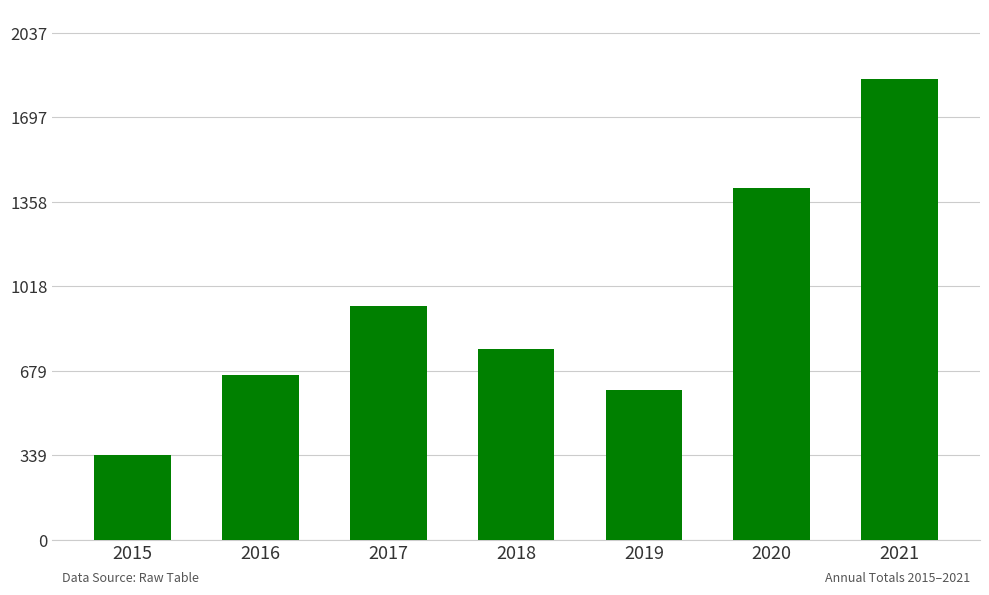

What is the difference between the second highest and second lowest values?

810